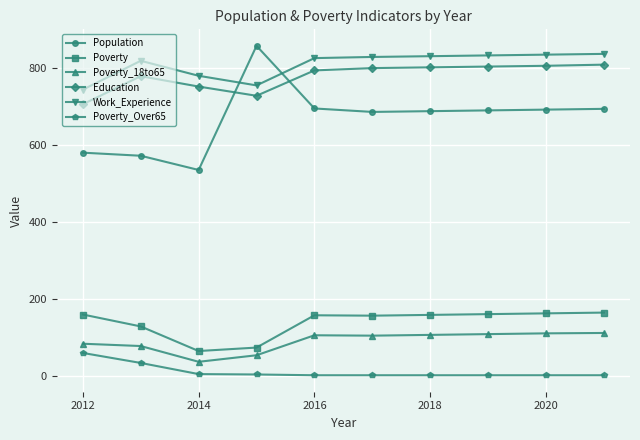

Count the number of categories in the chart.

10